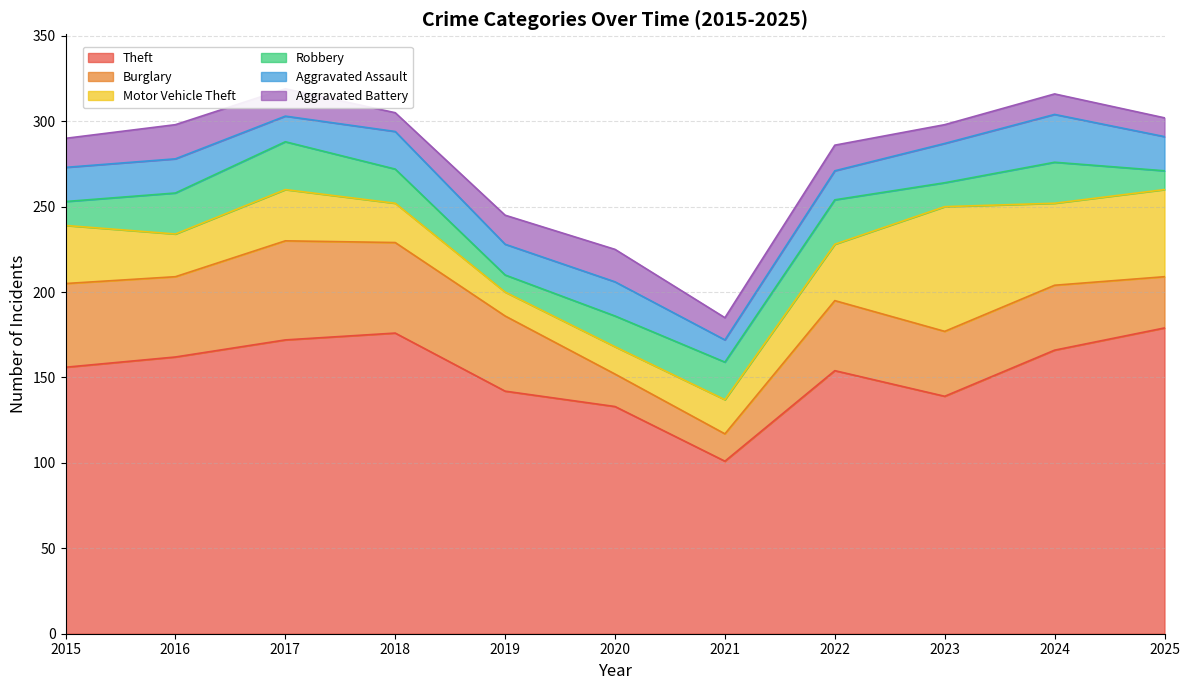

Is the value of Theft at 2016 greater than the value of Aggravated Assault at 2023?

Yes